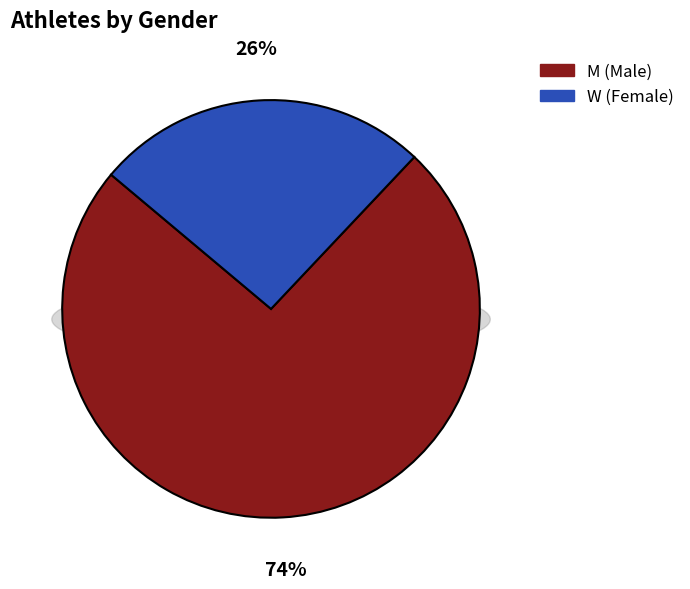

To the nearest percent, what percentage of the pie is M?

74%